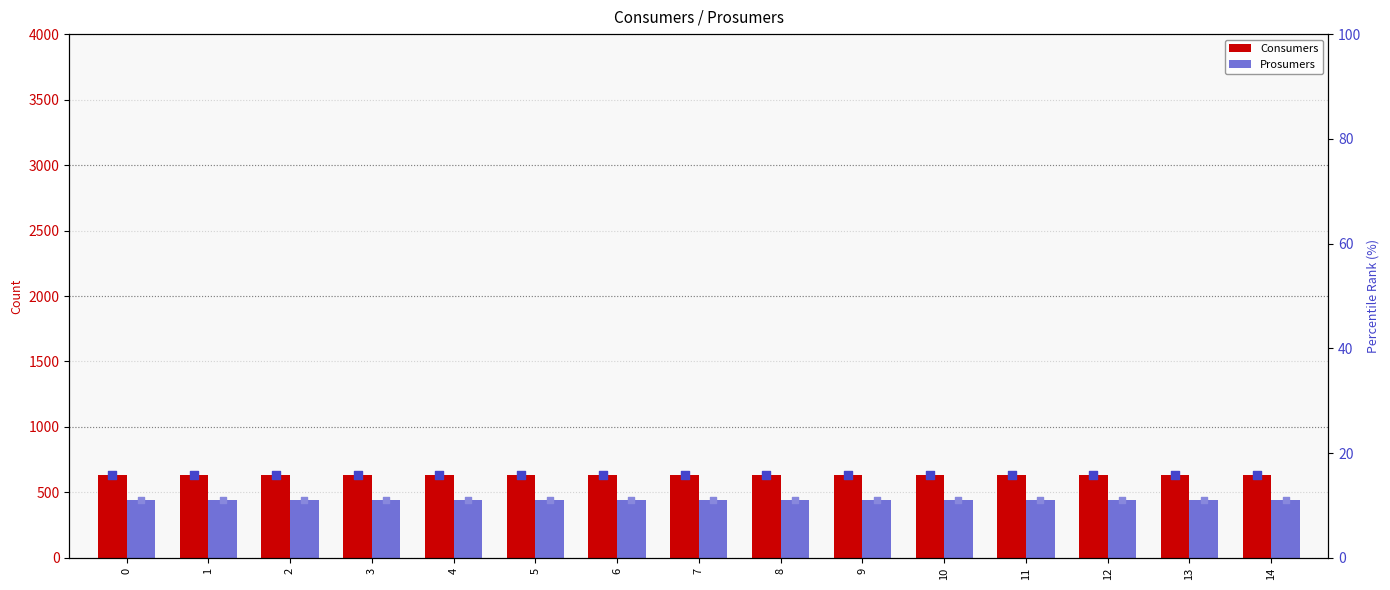

Which series contains the highest Y value?

Consumers